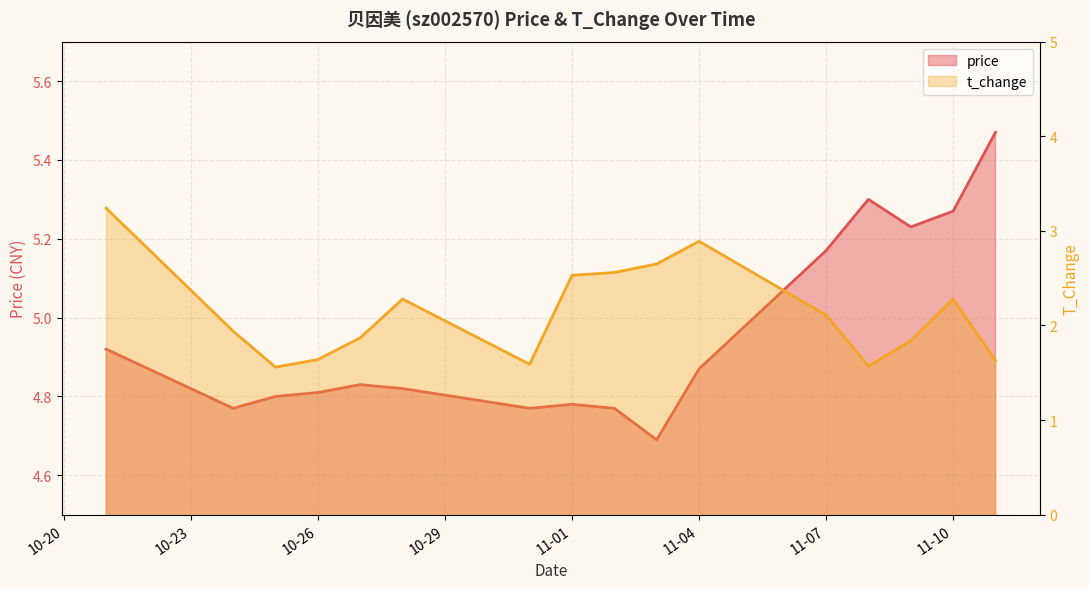

Is it true that t_change equals 1.8 at 2022-11-09?

True